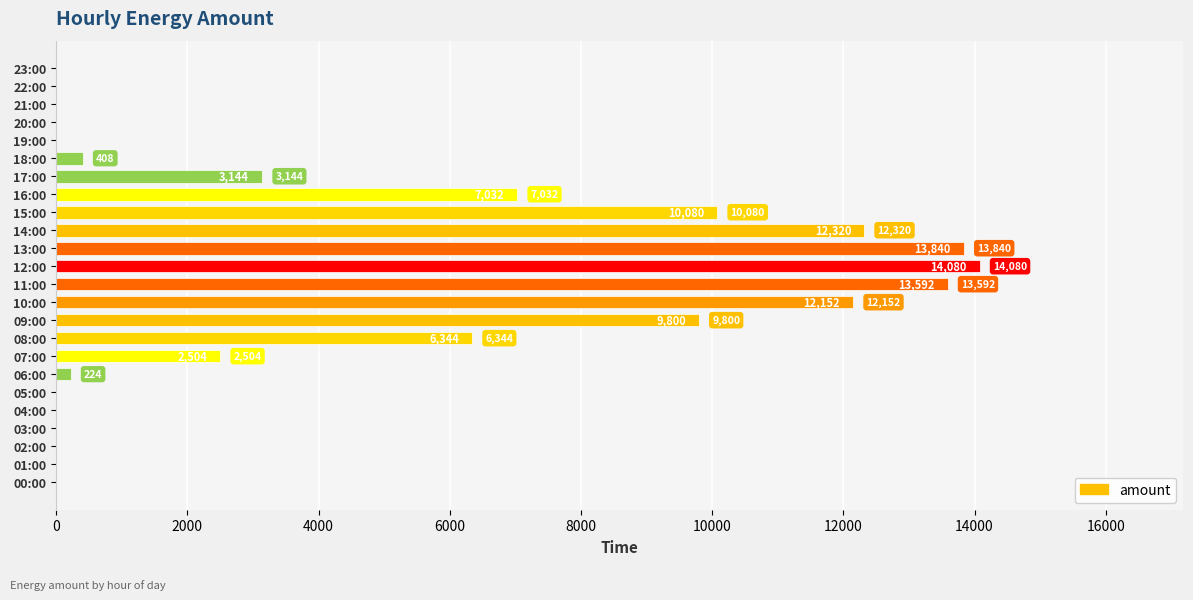

How many values are above zero?

13